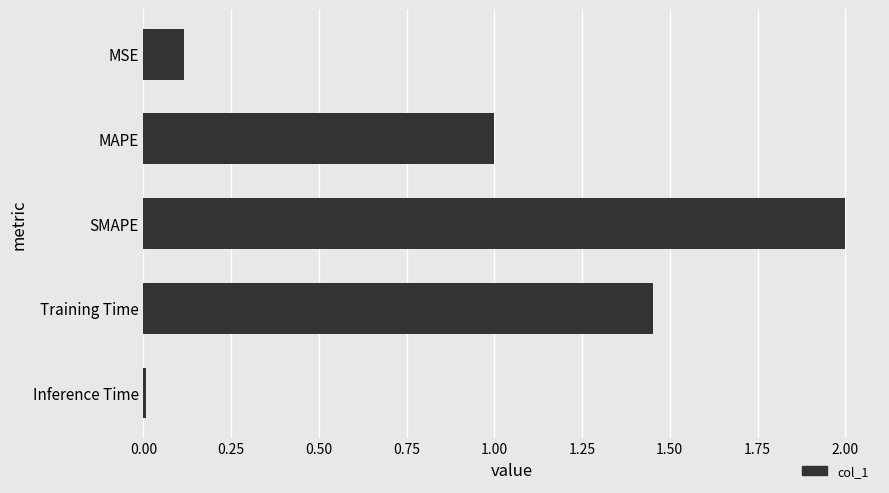

Are the bars horizontal?

Yes